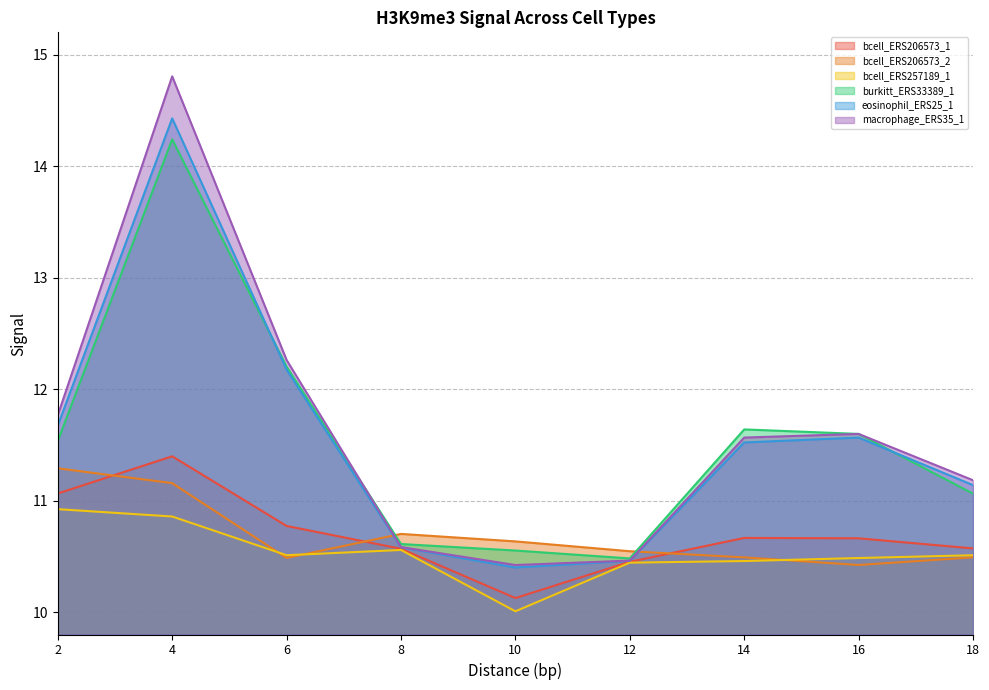

Reading left to right, extract all data points from this chart.

bcell_ERS206573_1: 2=11.1	4=11.4	6=10.8	8=10.6	10=10.1	12=10.5	14=10.7	16=10.7	18=10.6
bcell_ERS206573_2: 2=11.3	4=11.2	6=10.5	8=10.7	10=10.6	12=10.5	14=10.5	16=10.4	18=10.5
bcell_ERS257189_1: 2=10.9	4=10.9	6=10.5	8=10.6	10=10.0	12=10.4	14=10.5	16=10.5	18=10.5
burkitt_ERS33389_1: 2=11.5	4=14.2	6=12.2	8=10.6	10=10.6	12=10.5	14=11.6	16=11.6	18=11.1
eosinophil_ERS25_1: 2=11.7	4=14.4	6=12.2	8=10.6	10=10.4	12=10.5	14=11.5	16=11.6	18=11.1
macrophage_ERS35_1: 2=11.8	4=14.8	6=12.3	8=10.6	10=10.4	12=10.5	14=11.6	16=11.6	18=11.2